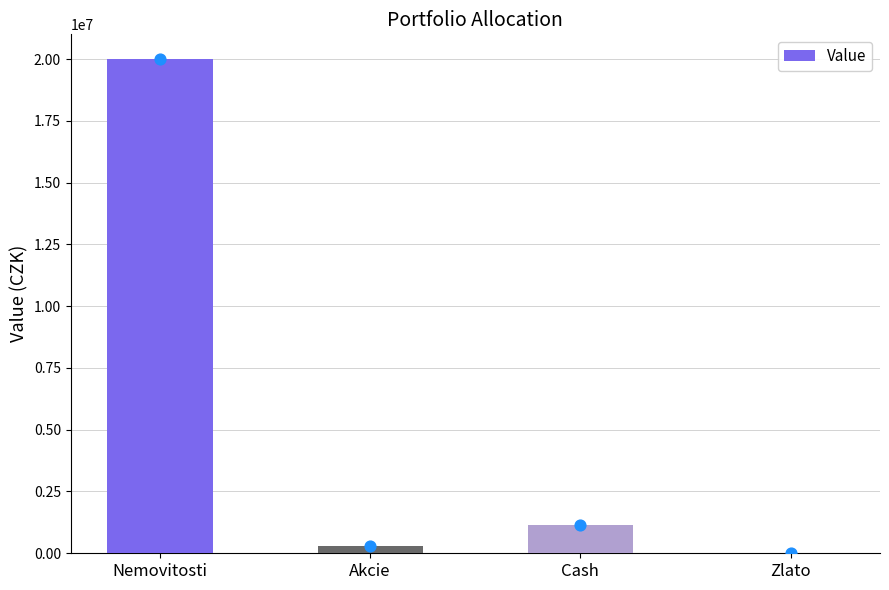

What is the change in value from Akcie to Zlato?

-296643